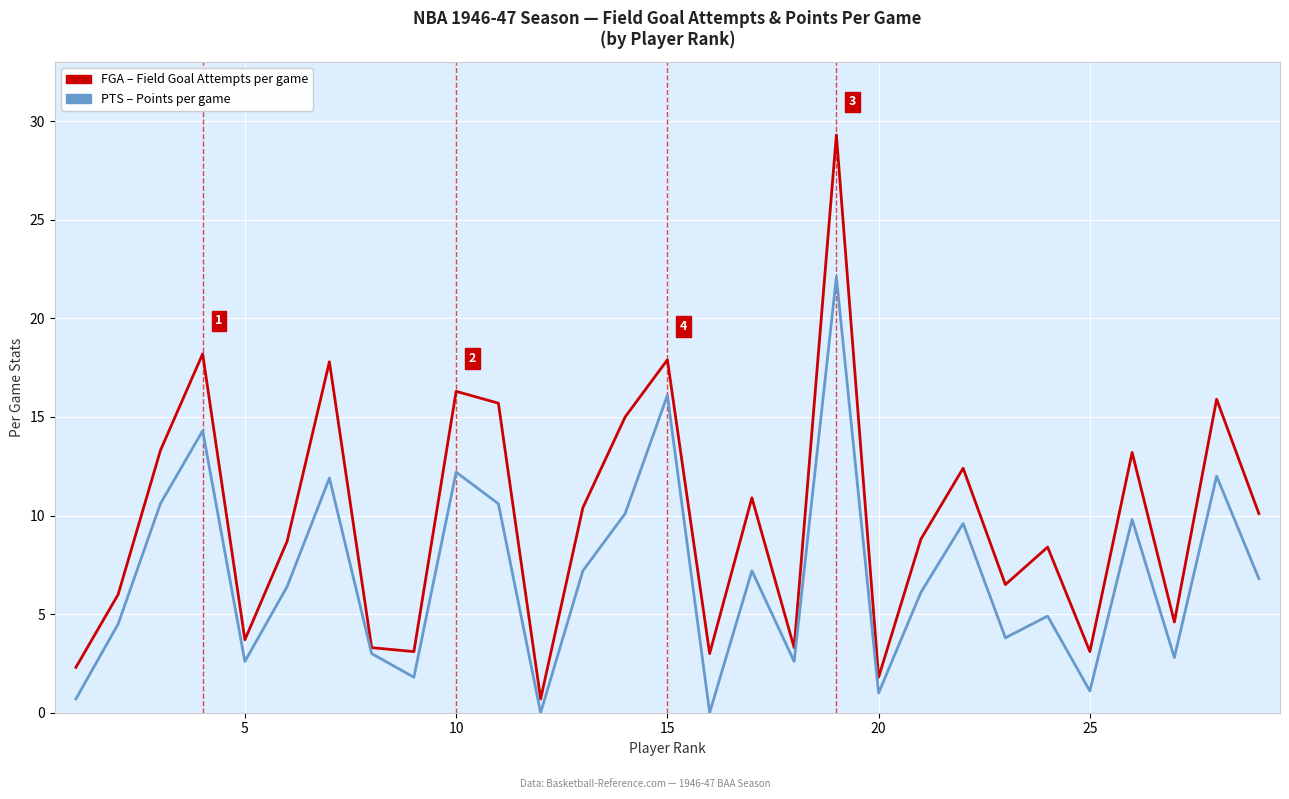

What is the greatest value displayed?

29.3